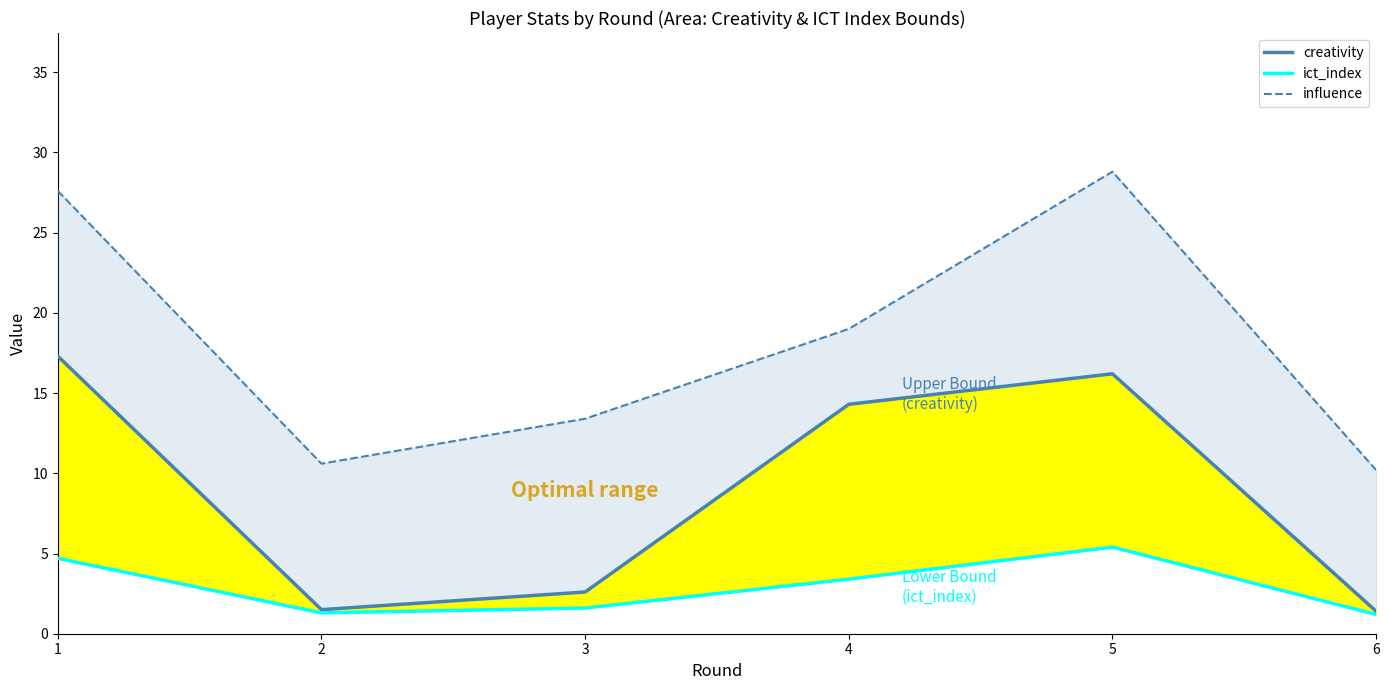

What is the average value of the influence series?

18.3